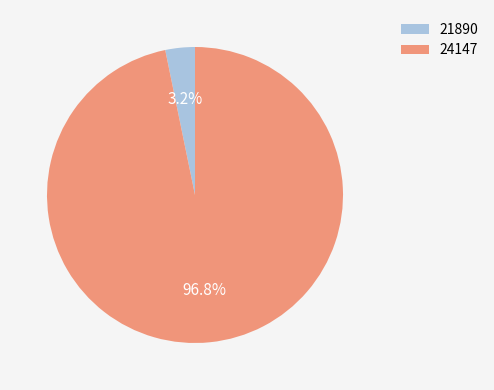

Between 24147 and 21890, which is larger?

24147